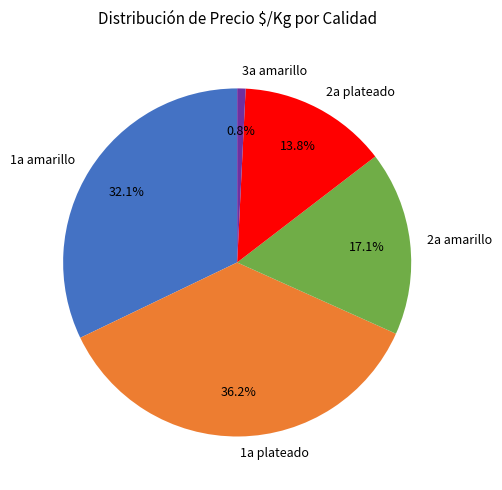

Is there any slice that represents more than half of the pie?

No